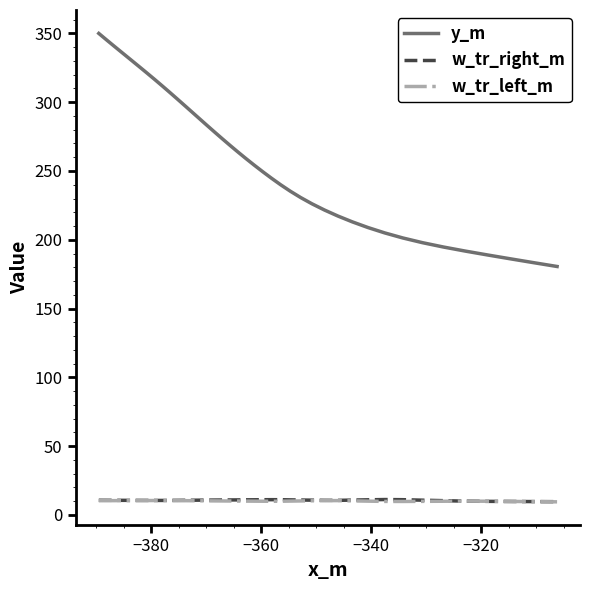

What is the greatest value displayed?

350.0